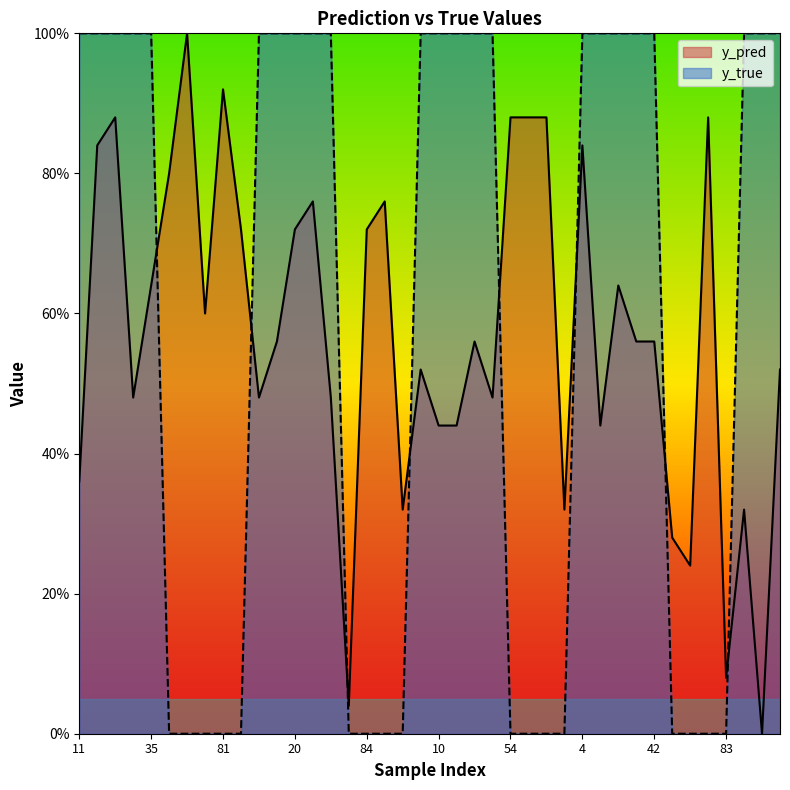

At which label is y_true closest to 0?

50